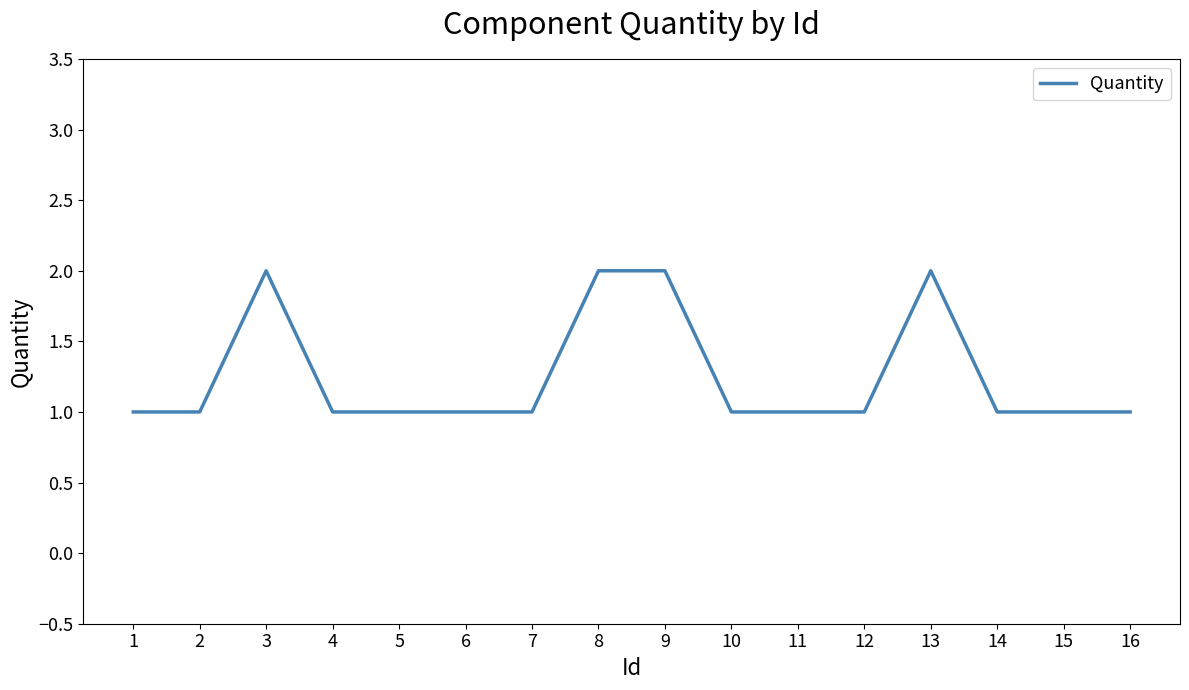

Which has a higher value, 16 or 9?

9